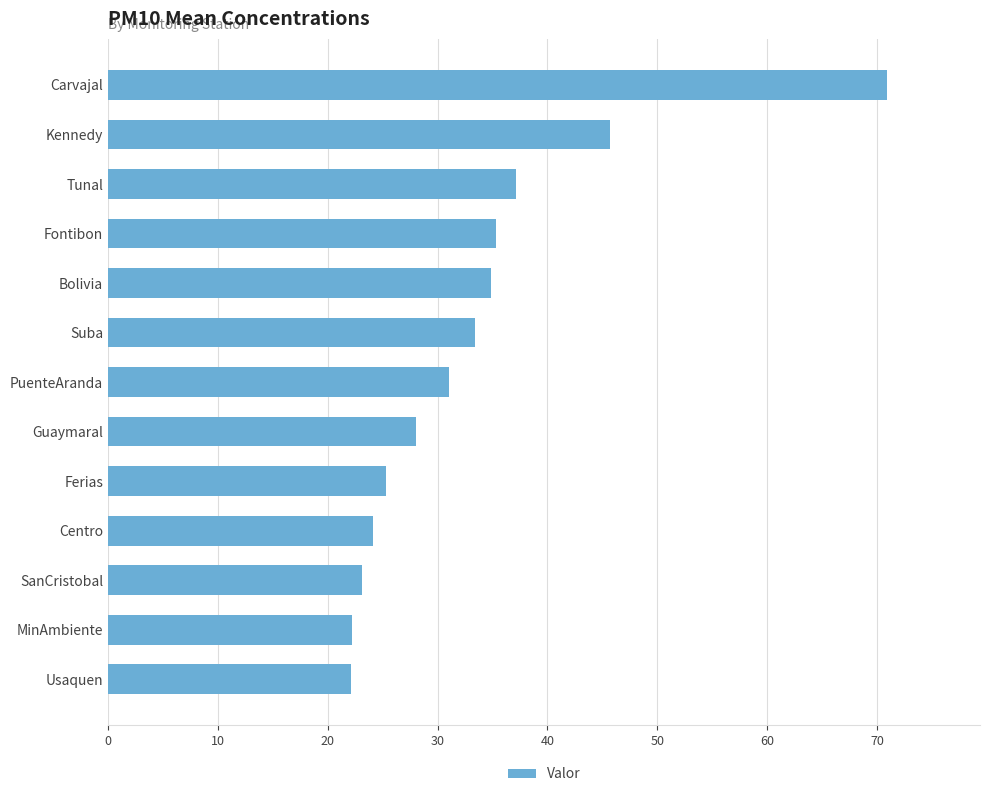

What is the smallest value displayed?

22.1